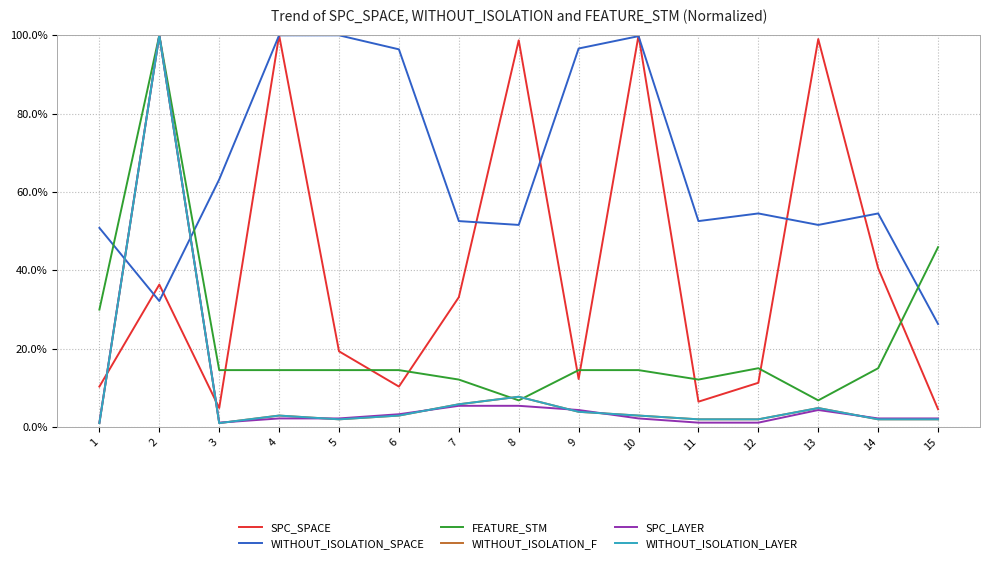

Does the chart display data point markers on the line(s)?

No